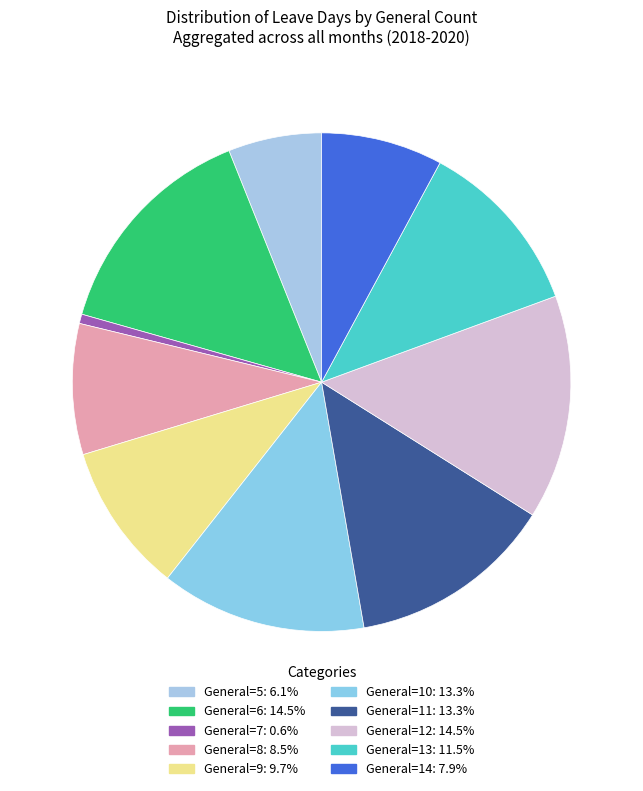

How many segments does this pie chart have?

10